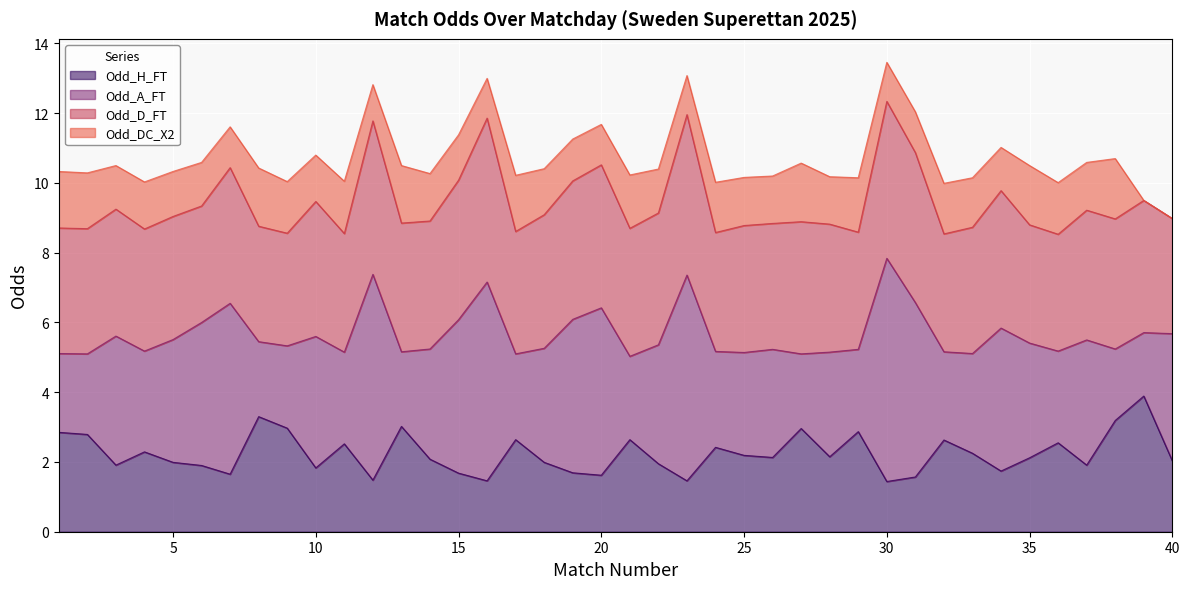

Read the Odd_DC_X2 value at 28.

1.4